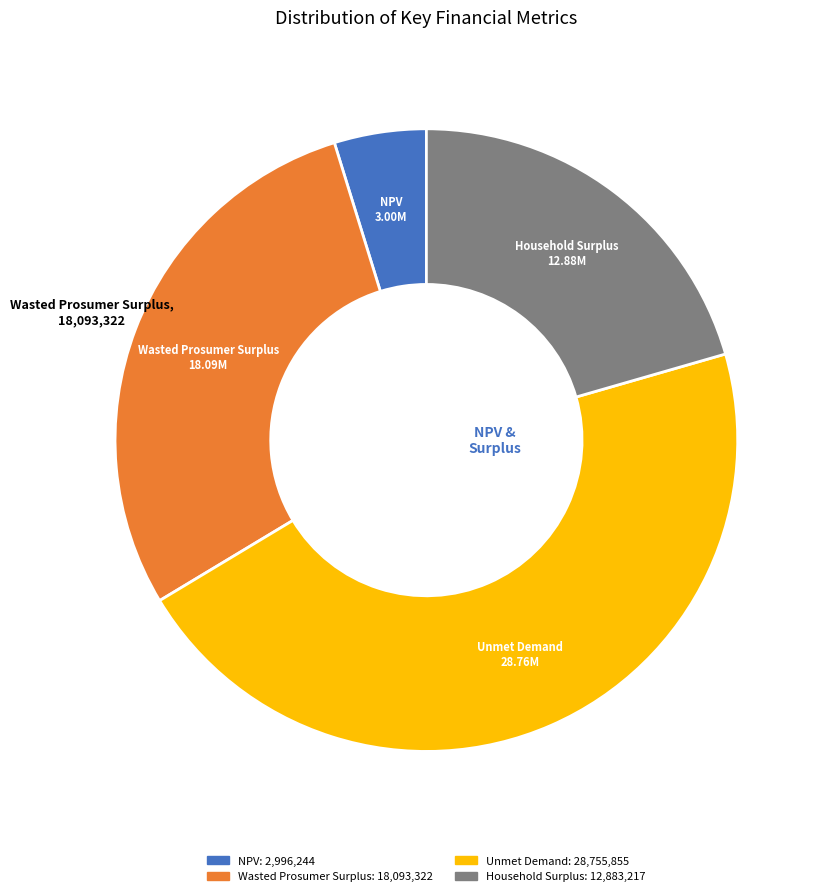

Is there a majority slice in this chart?

No